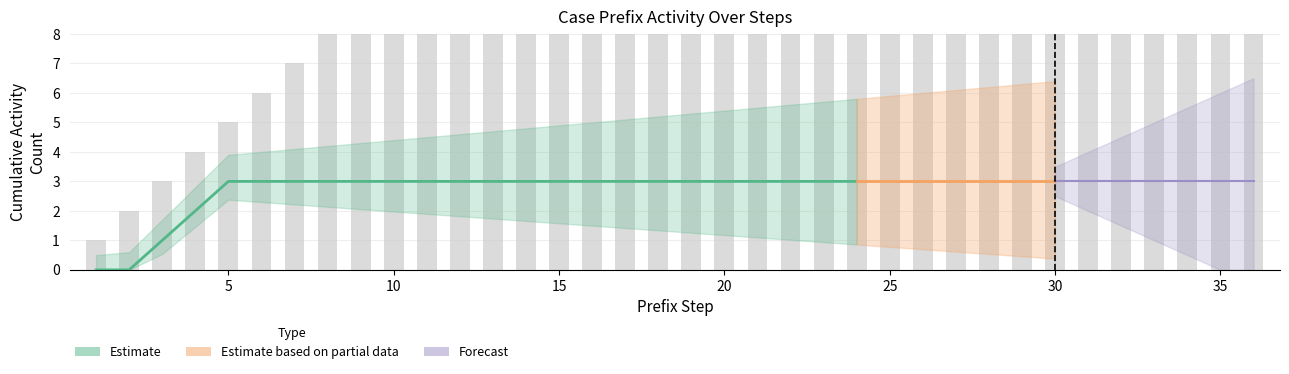

What is the spread (max minus min) of values at 10?

10